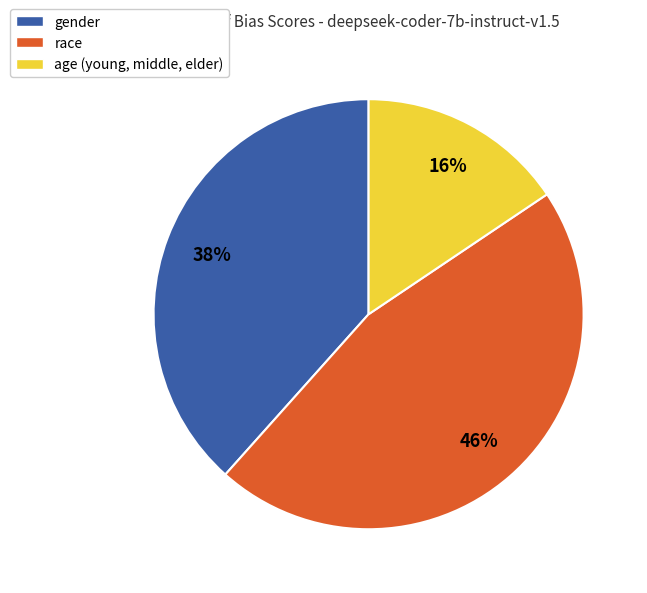

Is the sum of race and age (young, middle, elder) greater than half?

Yes